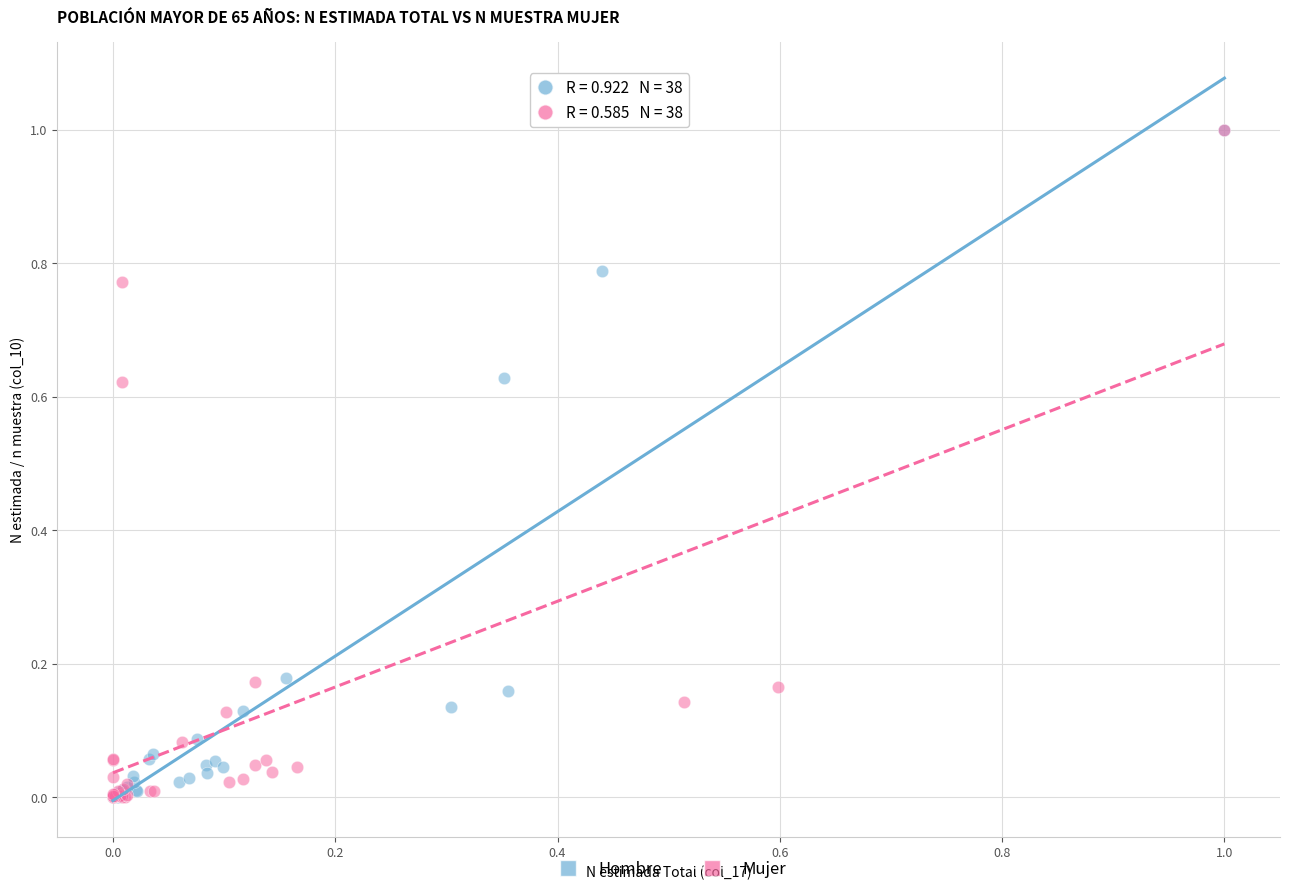

What are all the series names shown in the legend?

Hombre, Mujer